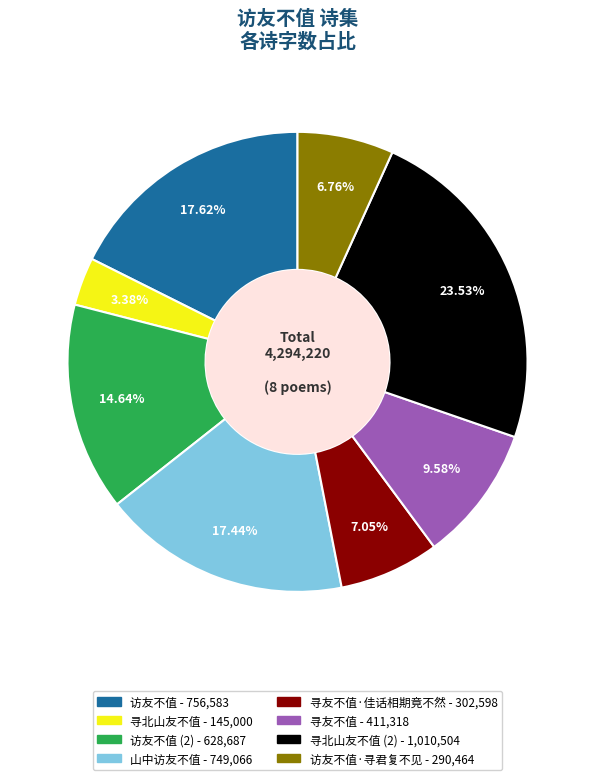

Is there any slice that represents more than half of the pie?

No